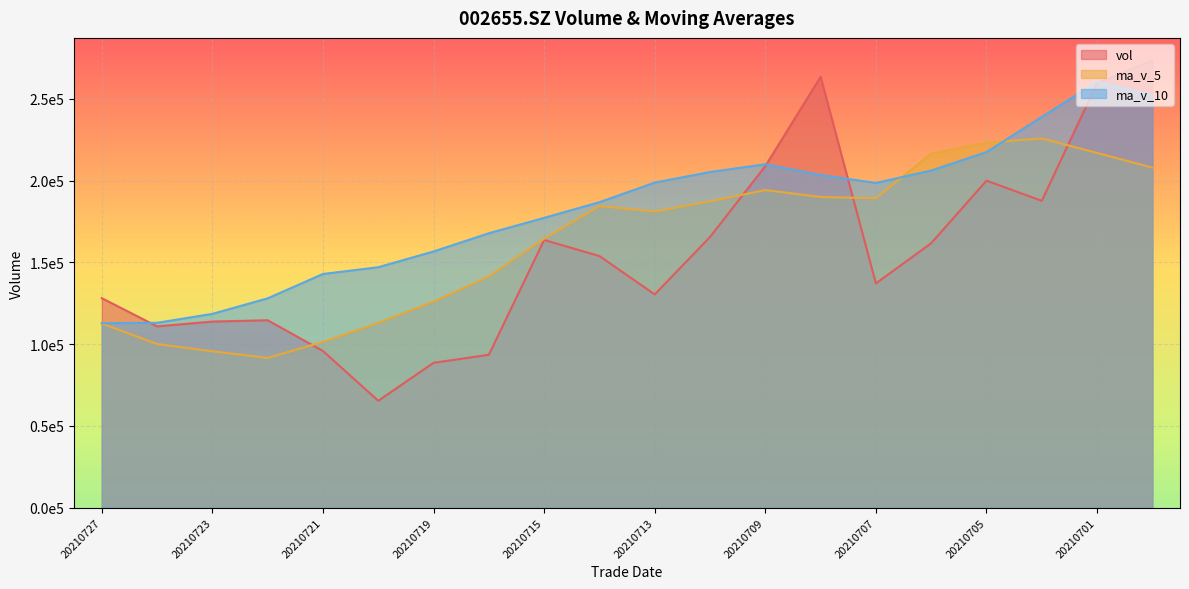

What is the minimum value shown in the chart?

65387.7